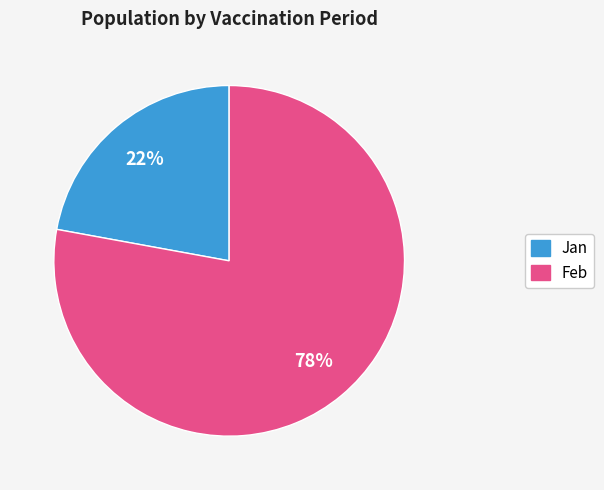

Count the number of slices in the pie.

2